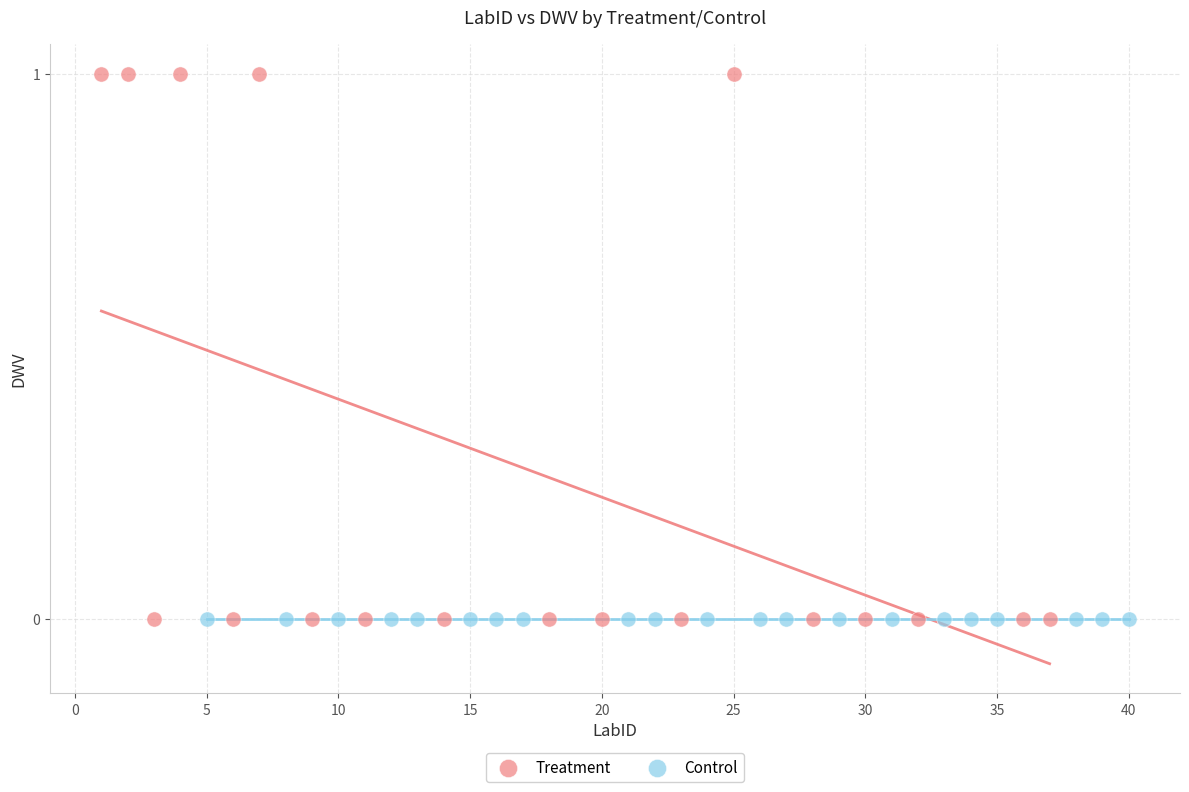

Which series reaches the maximum Y coordinate?

Treatment